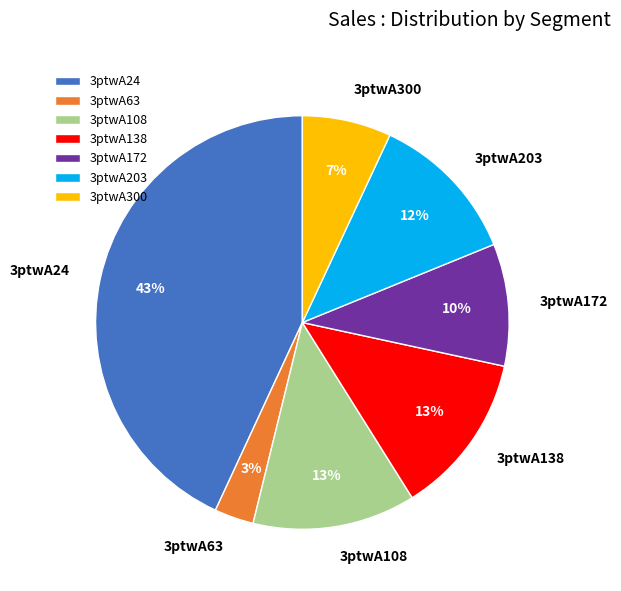

Do 3ptwA138 and 3ptwA63 together represent more than half of the pie?

No